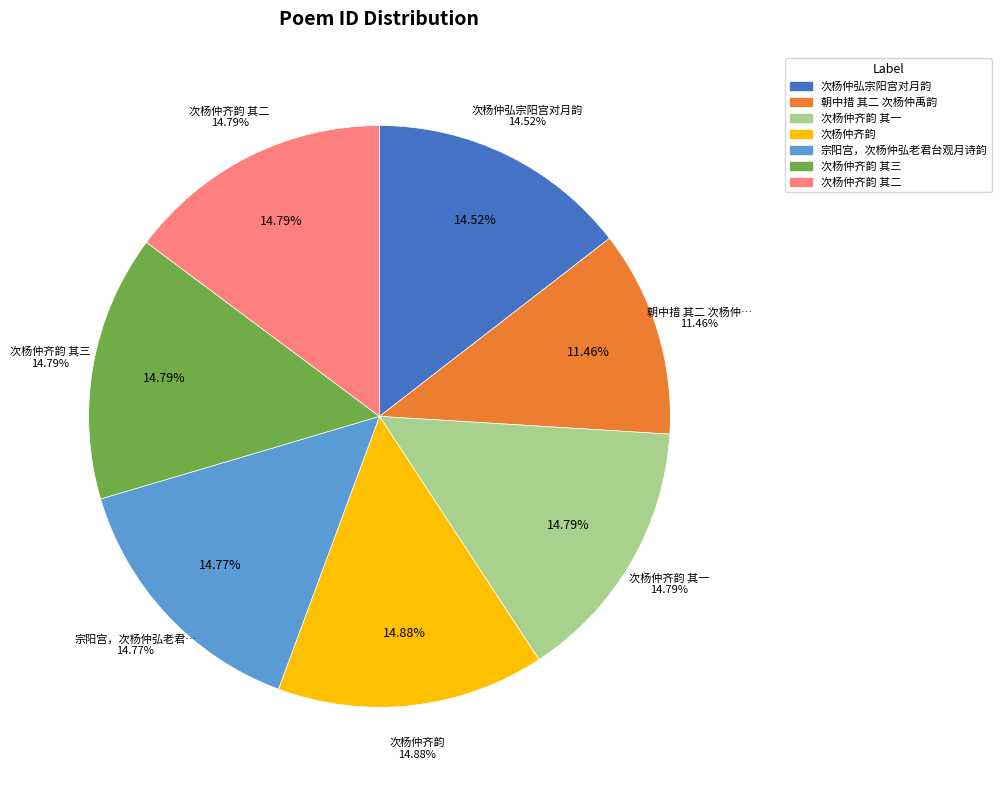

To the nearest percent, what portion does 次杨仲齐韵 其二 represent?

15%